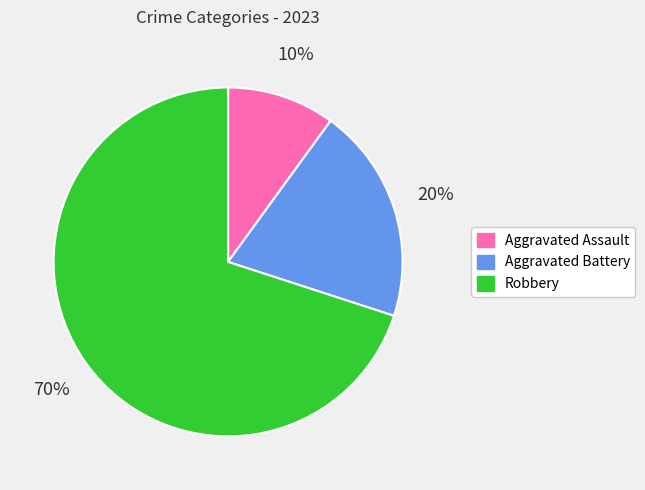

To the nearest percent, what percentage of the pie is Robbery?

70%